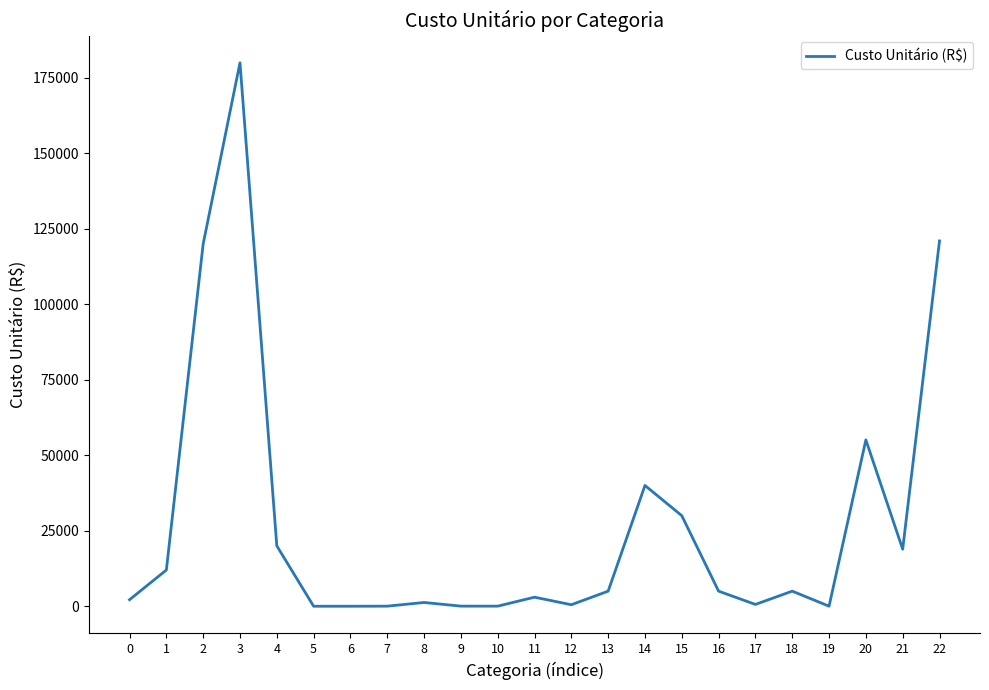

Is it true that the value at 22 is 174149.7?

False